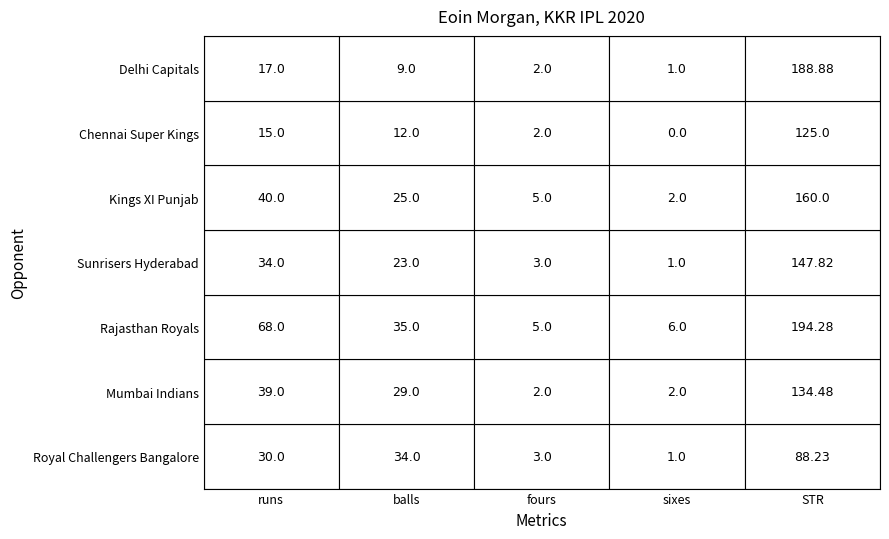

Reading right to left, list all the values displayed in this chart.

Royal Challengers Bangalore: 4=88.2	3=1.0	2=3.0	1=34.0	0=30.0
Mumbai Indians: 4=134.5	3=2.0	2=2.0	1=29.0	0=39.0
Rajasthan Royals: 4=194.3	3=6.0	2=5.0	1=35.0	0=68.0
Sunrisers Hyderabad: 4=147.8	3=1.0	2=3.0	1=23.0	0=34.0
Kings XI Punjab: 4=160.0	3=2.0	2=5.0	1=25.0	0=40.0
Chennai Super Kings: 4=125.0	3=0.0	2=2.0	1=12.0	0=15.0
Delhi Capitals: 4=188.9	3=1.0	2=2.0	1=9.0	0=17.0